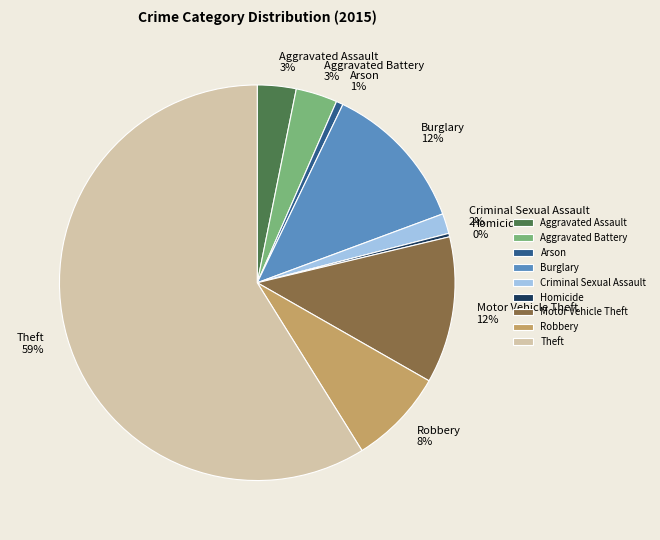

To the nearest percent, what is the combined percentage of Homicide and Robbery?

8%